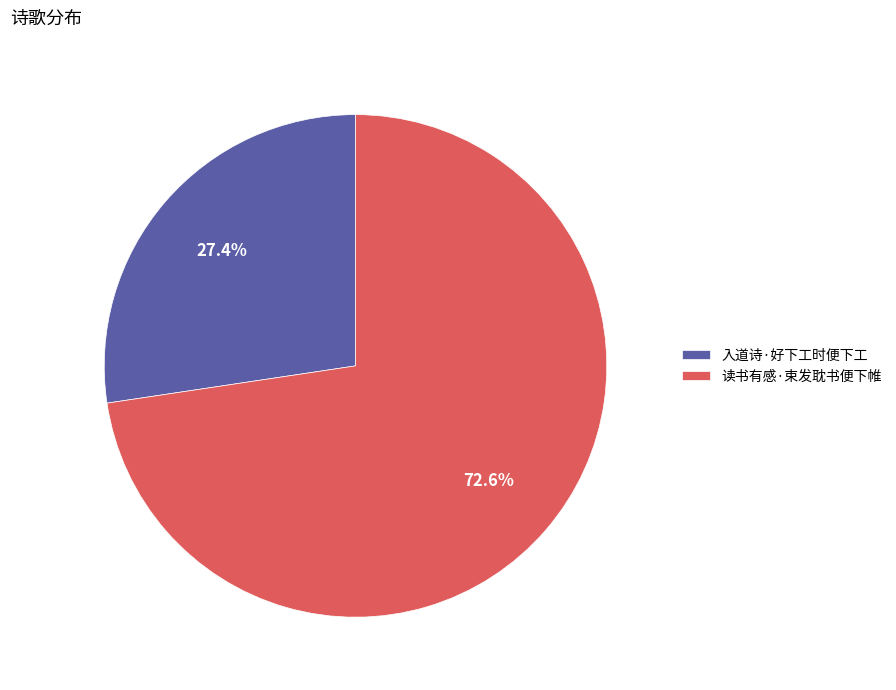

Count the number of slices in the pie.

2